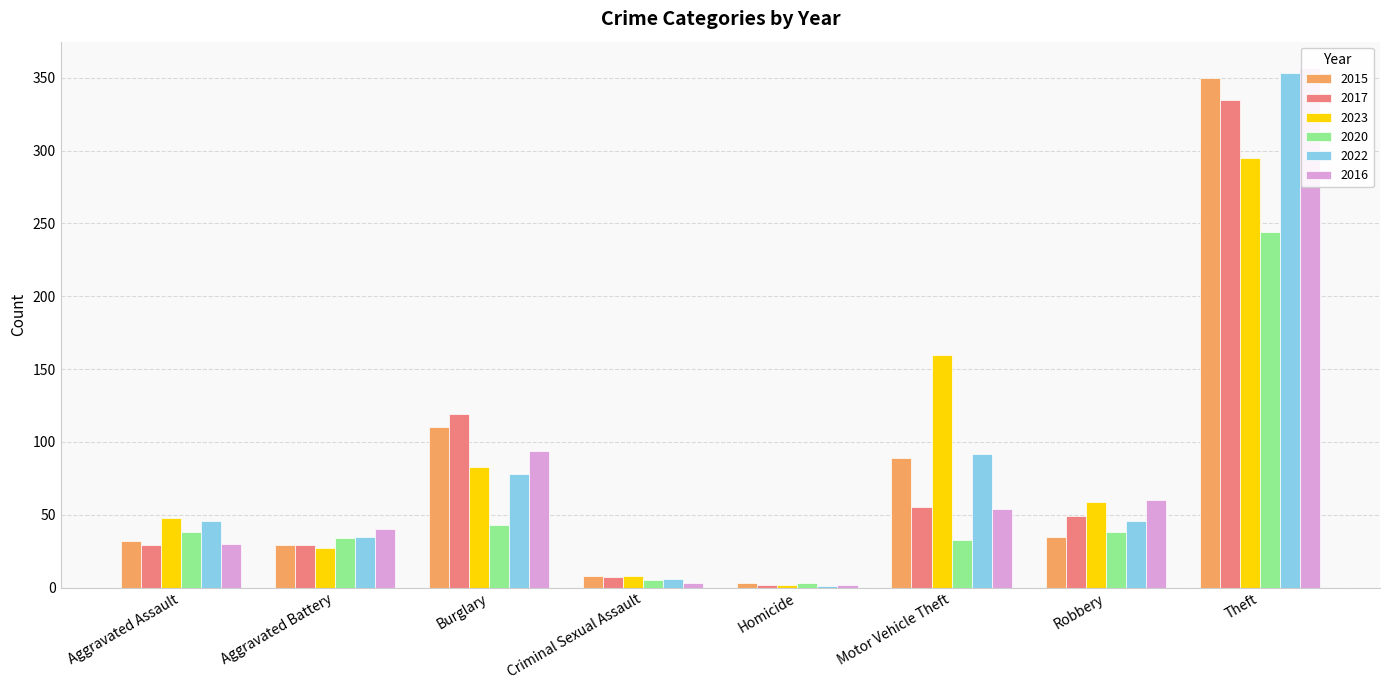

Rank the series by their maximum value, from highest to lowest.

2016, 2022, 2015, 2017, 2023, 2020